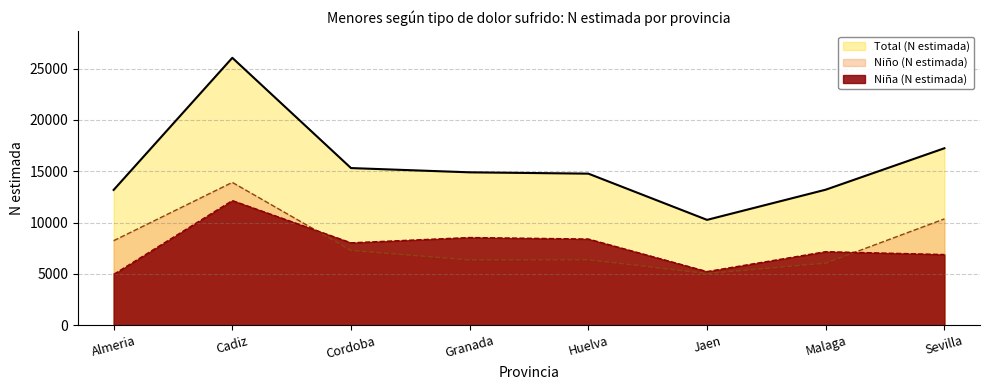

What is the label of the 5th point from the left?

Huelva